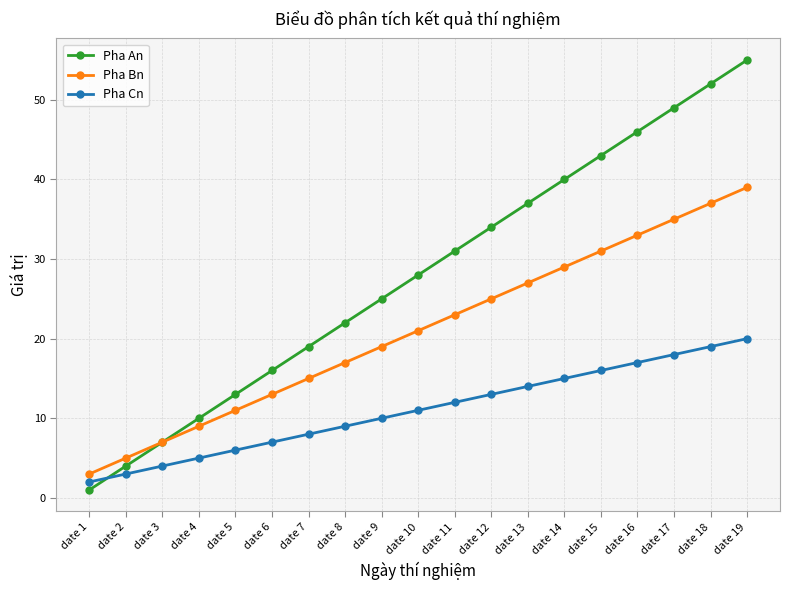

True or false: Pha Cn and Pha Bn cross at least once.

False